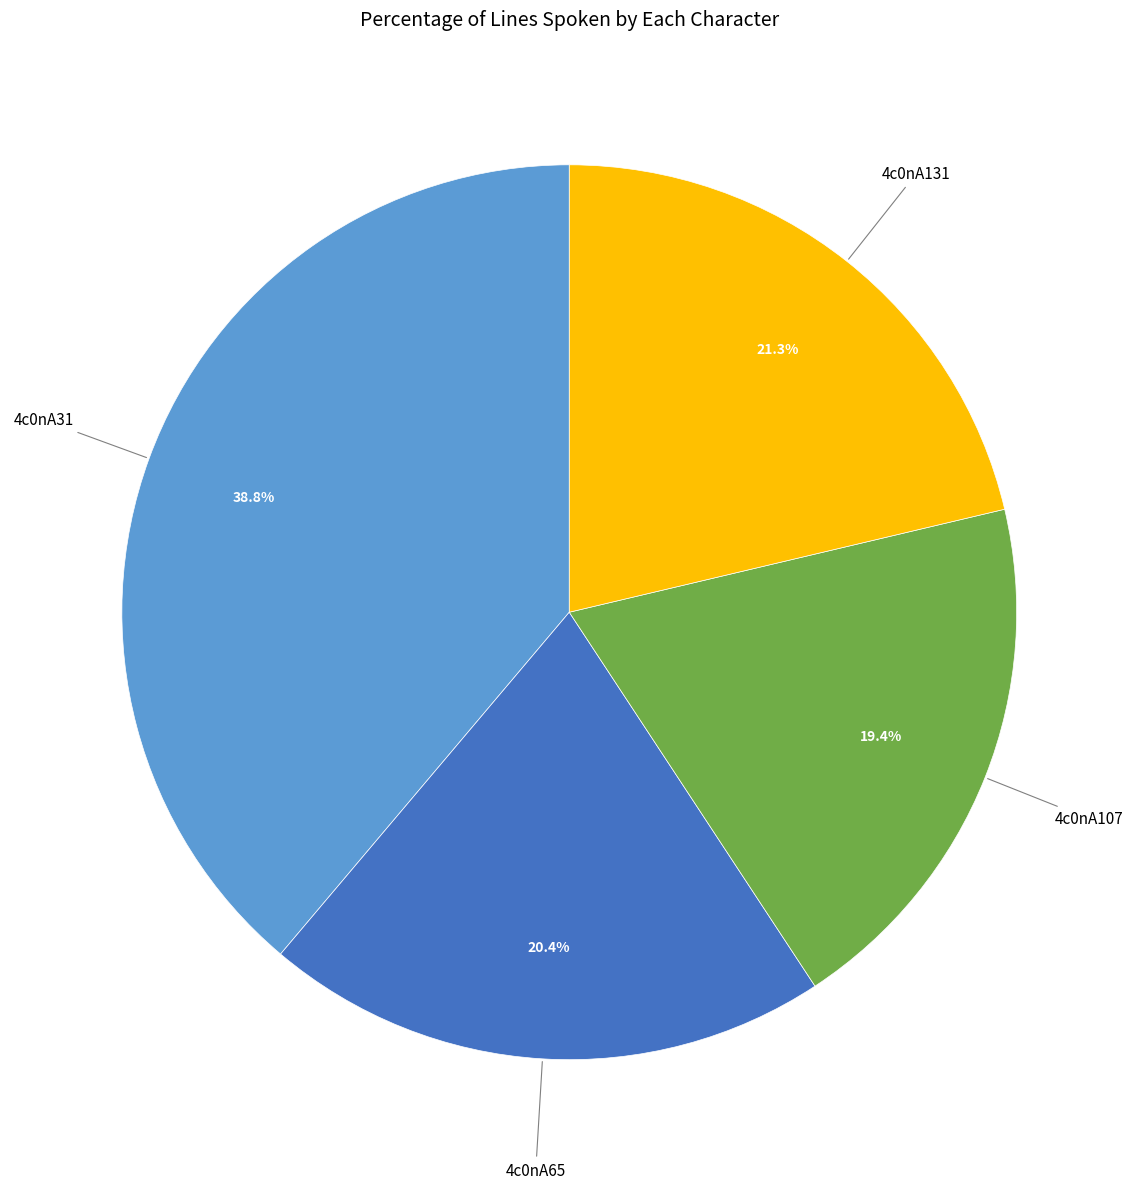

Does any single category account for the majority?

No